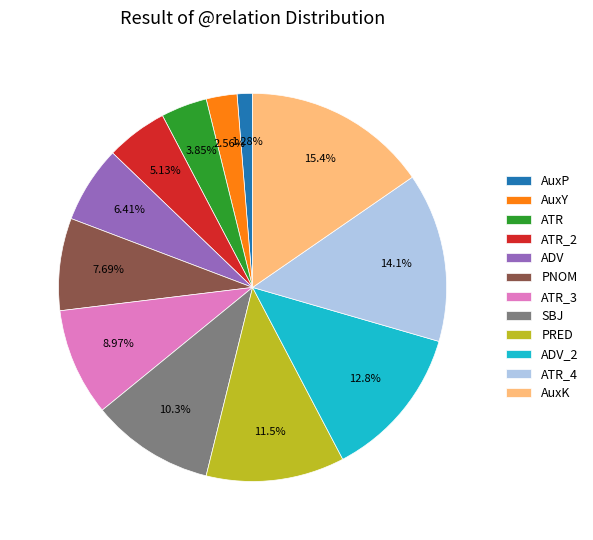

Do SBJ and AuxK together represent more than half of the pie?

No